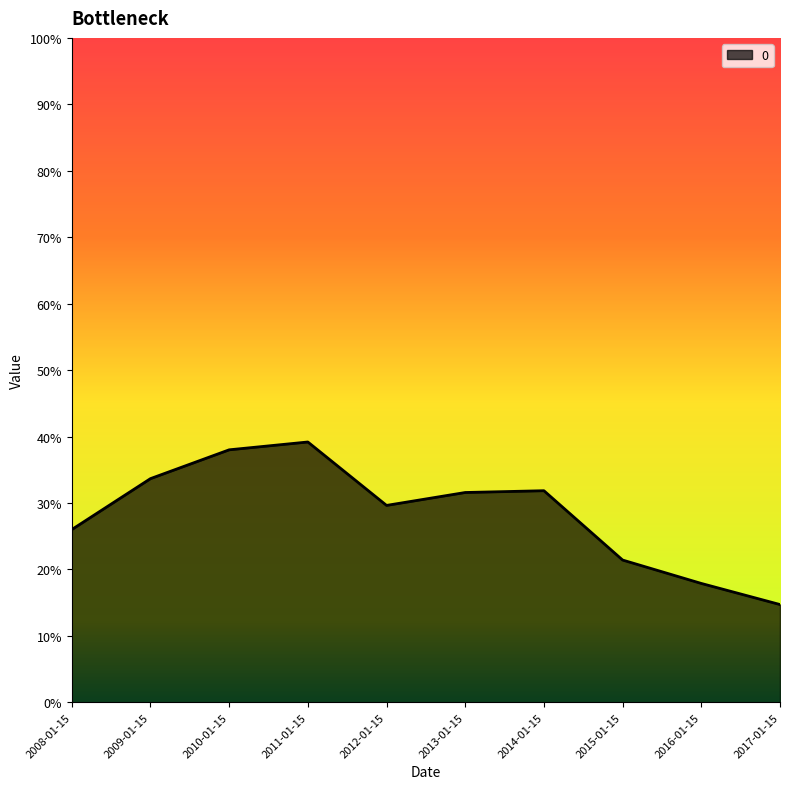

Rank the categories by value from highest to lowest.

2011-01-15, 2010-01-15, 2009-01-15, 2014-01-15, 2013-01-15, 2012-01-15, 2008-01-15, 2015-01-15, 2016-01-15, 2017-01-15